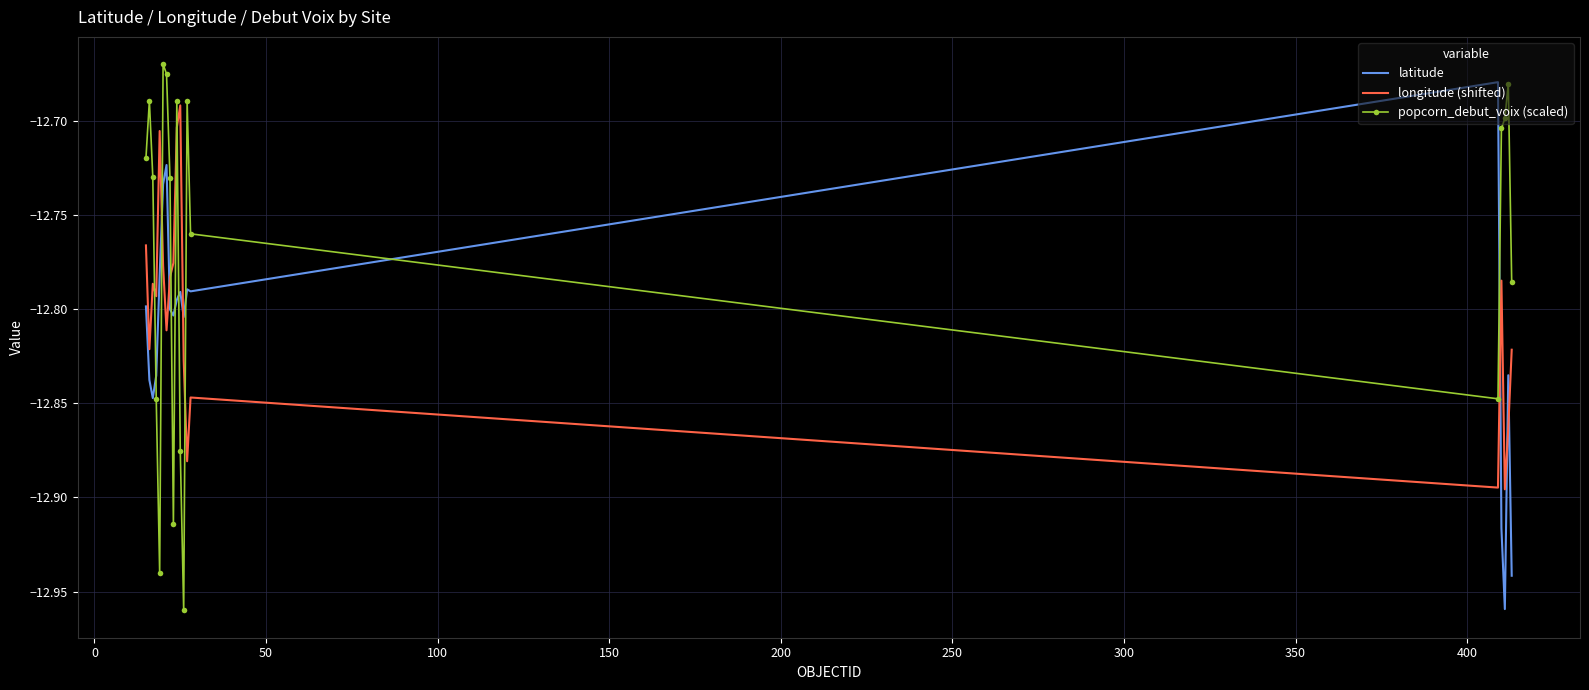

Which series ends up on top after the final intersection of latitude and longitude (shifted)?

longitude (shifted)